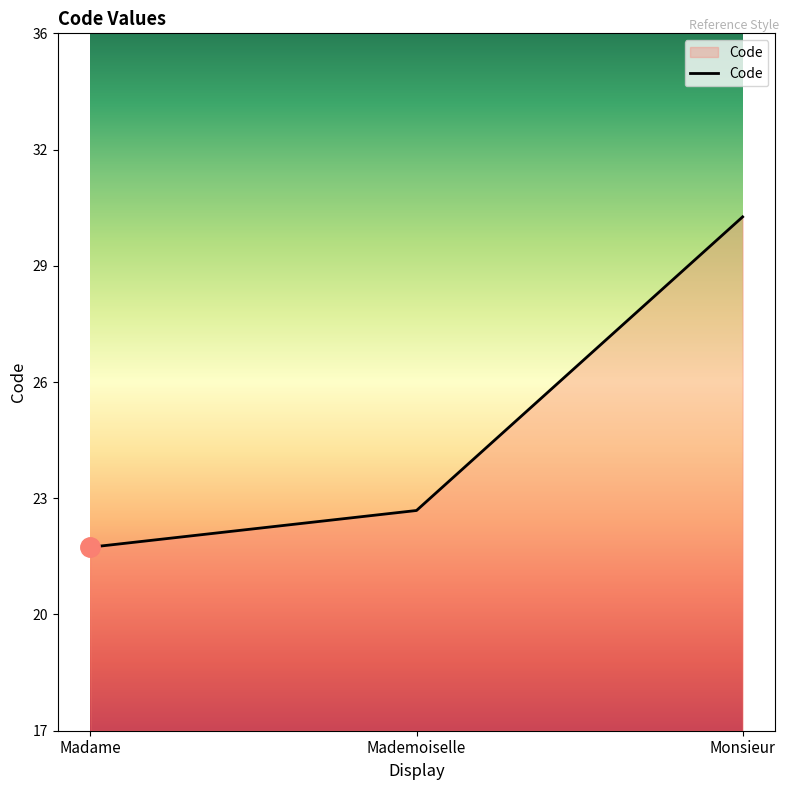

At which label is the value closest to 26?

Mademoiselle